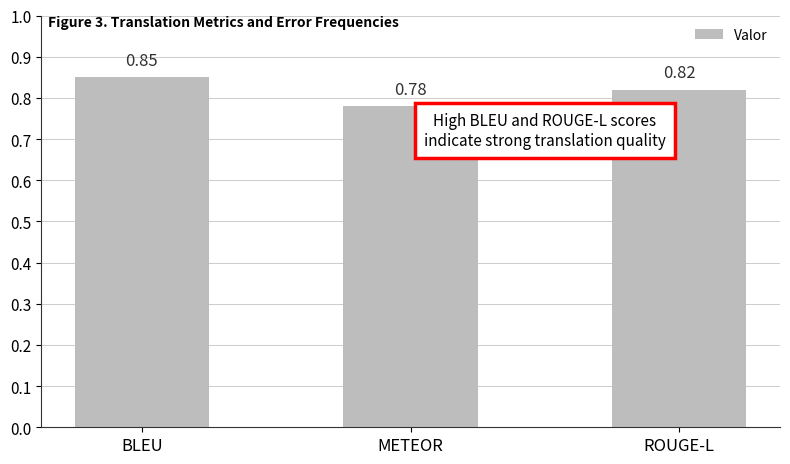

Which category has the lowest value across all series?

METEOR